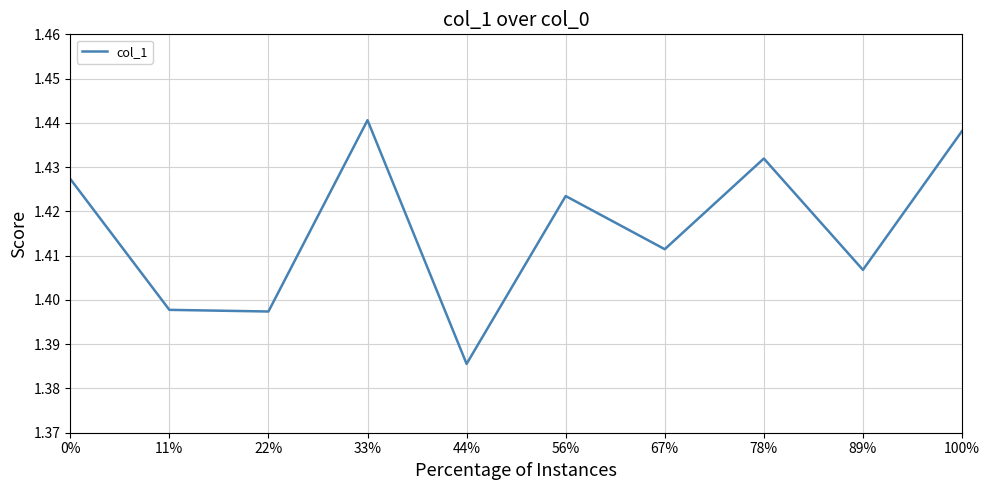

What position from the right is 56%?

5